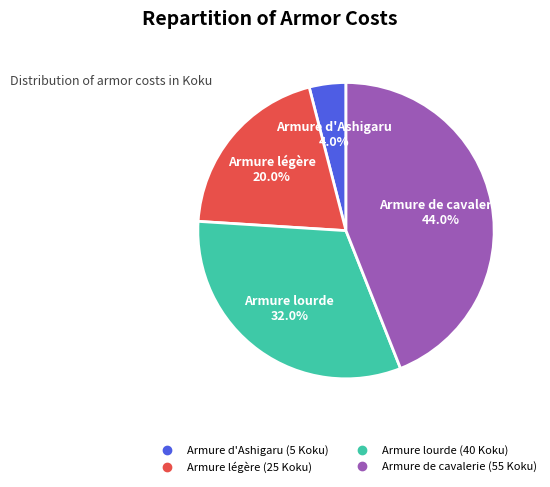

Does any single category account for the majority?

No